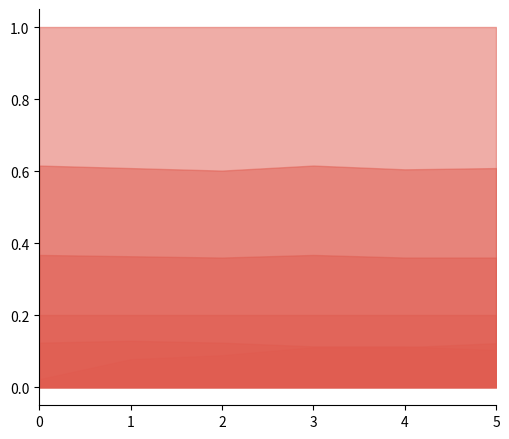

What is the total value across all series at 4?

2.4